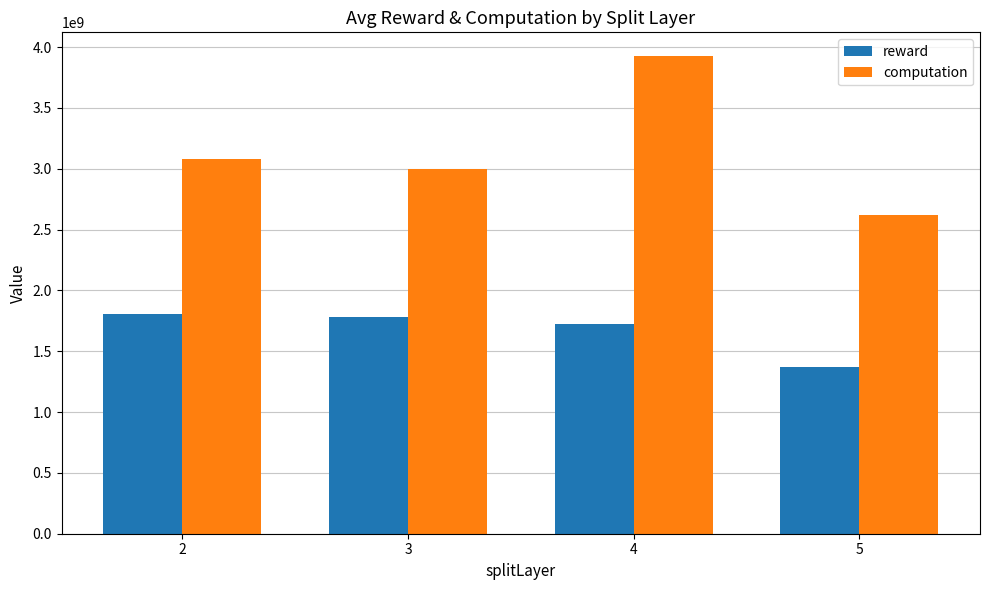

Which series has the widest spread of values?

computation